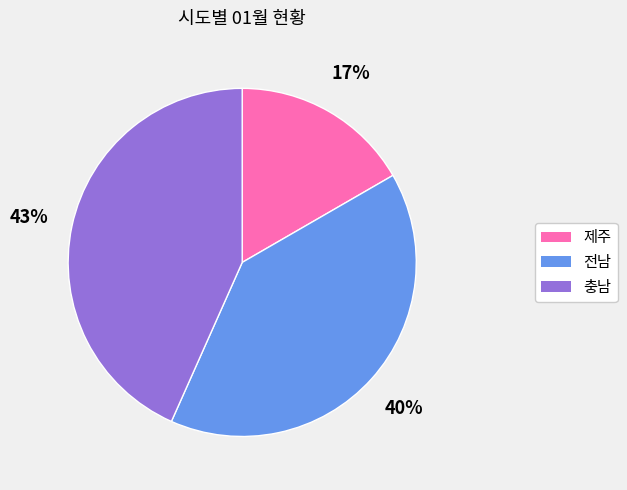

How many segments does this pie chart have?

3